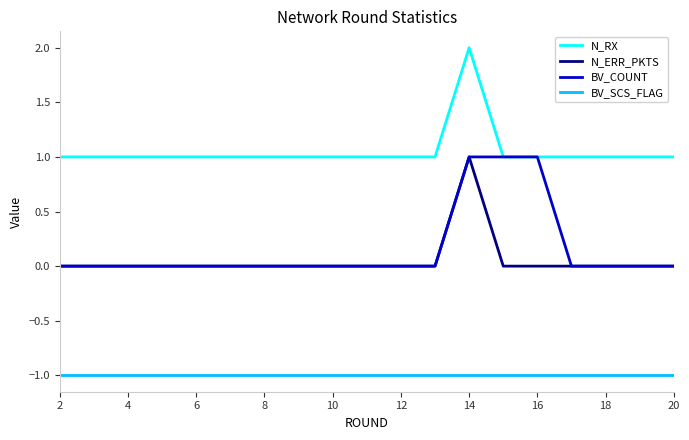

True or false: BV_SCS_FLAG and N_RX cross at least once.

False